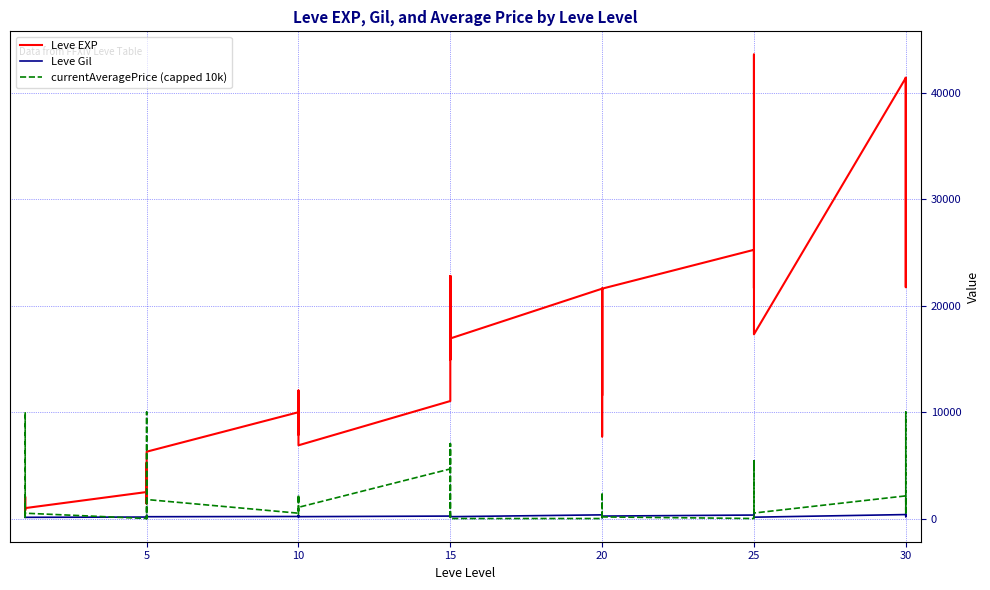

At 10, list the series in order from largest to smallest.

Leve EXP, currentAveragePrice (capped 10k), Leve Gil